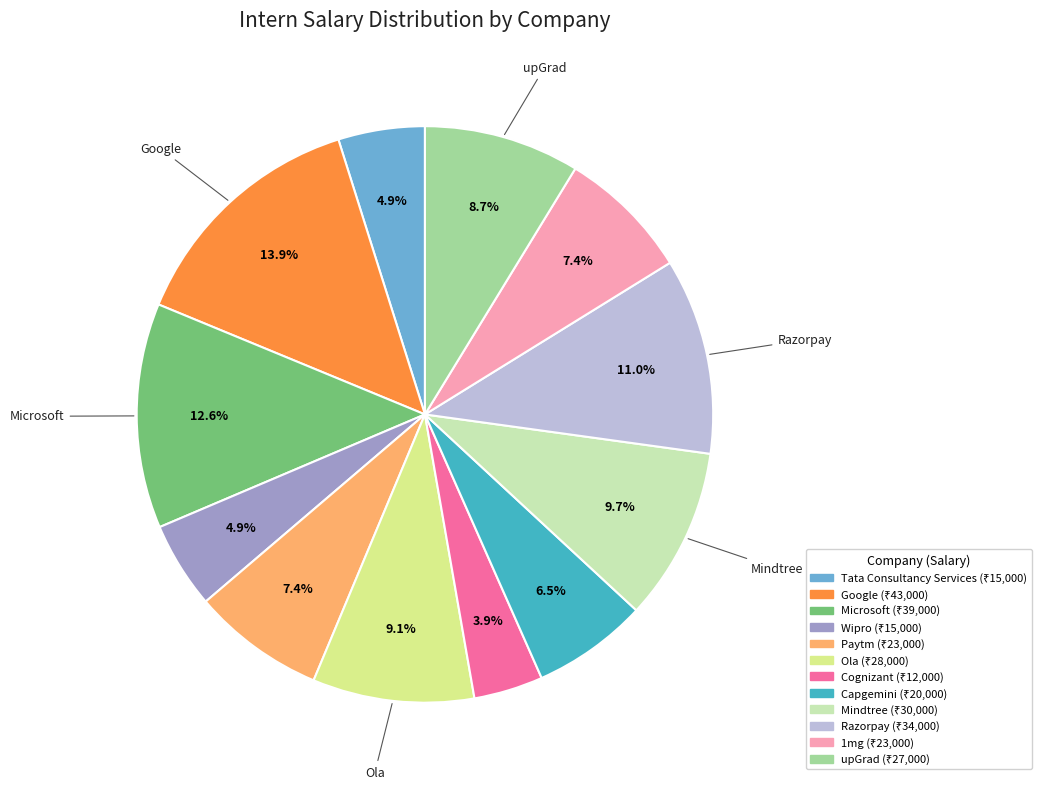

What percentage is NOT represented by Cognizant?

96.1%